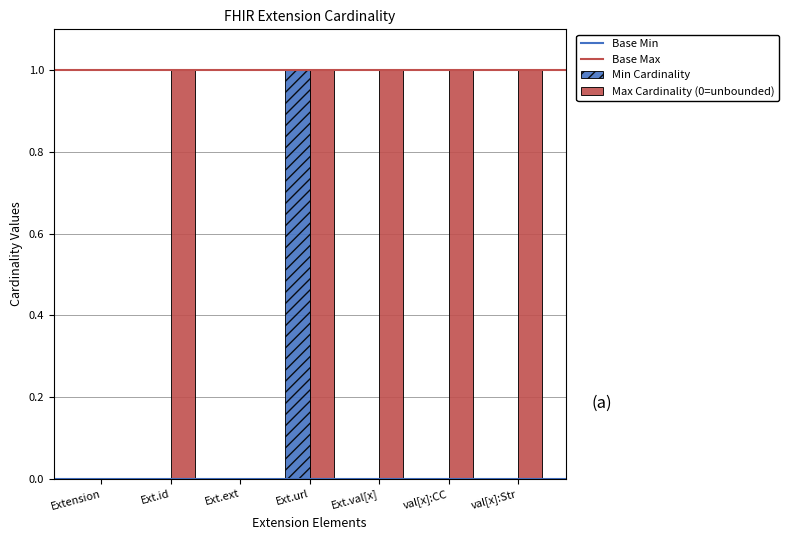

At which label does Min Cardinality reach its peak?

Ext.url